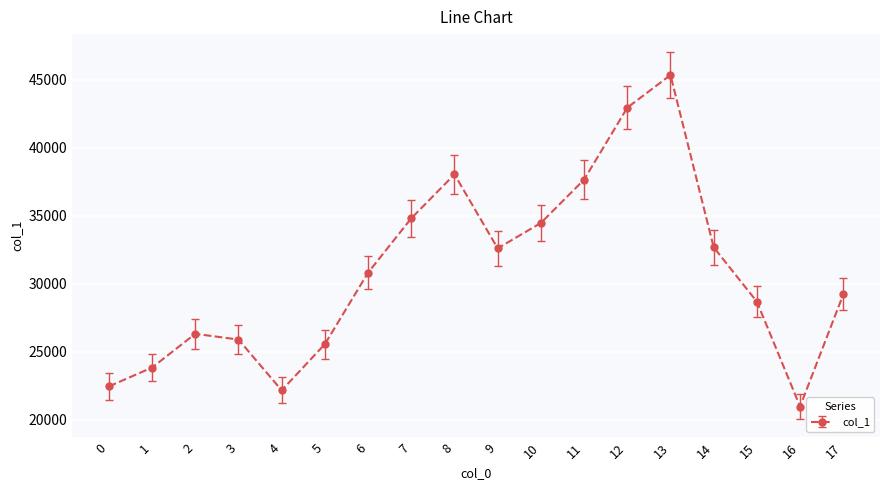

Count the number of categories in the chart.

18